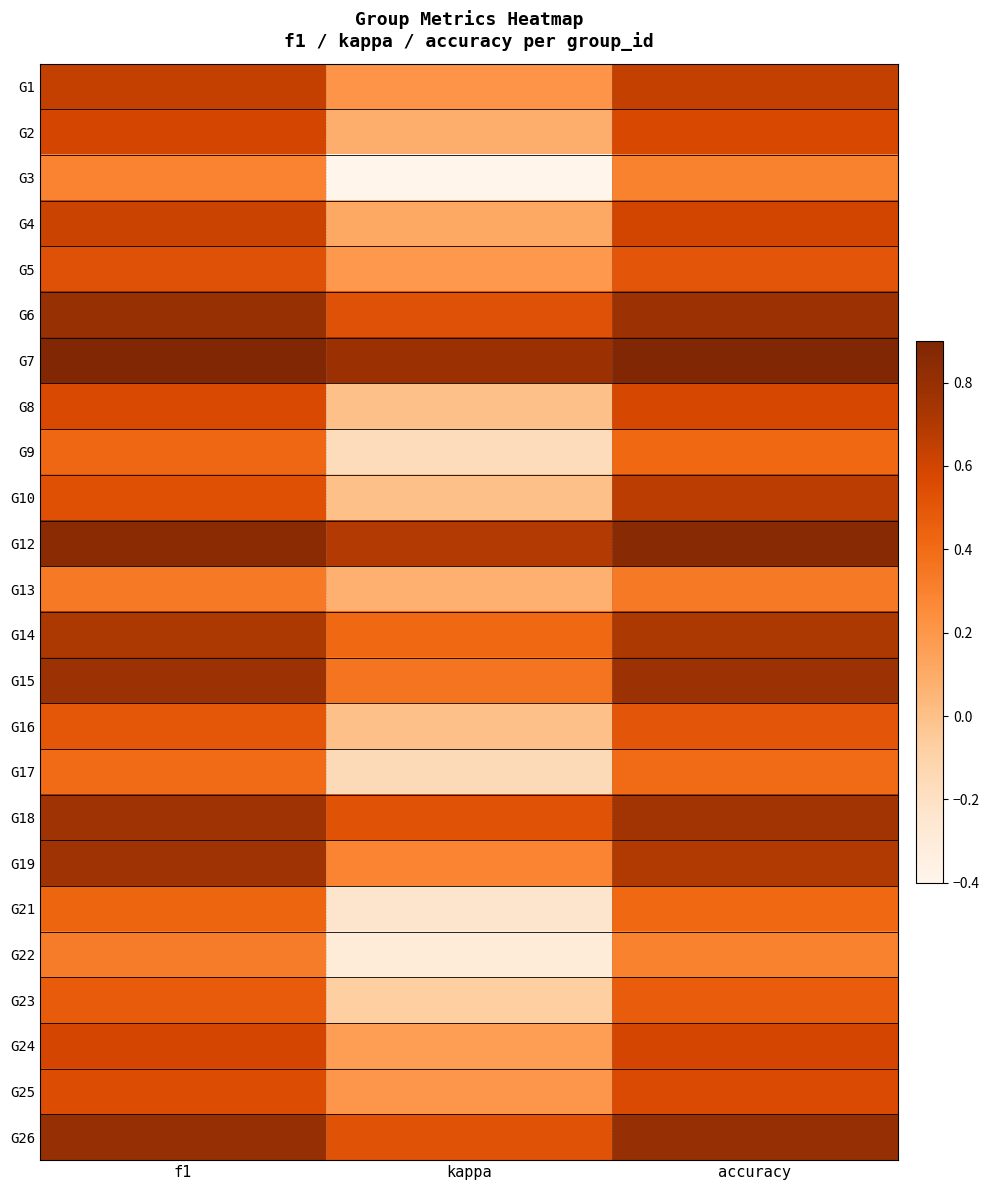

What is the total value across all series at f1?

14.1